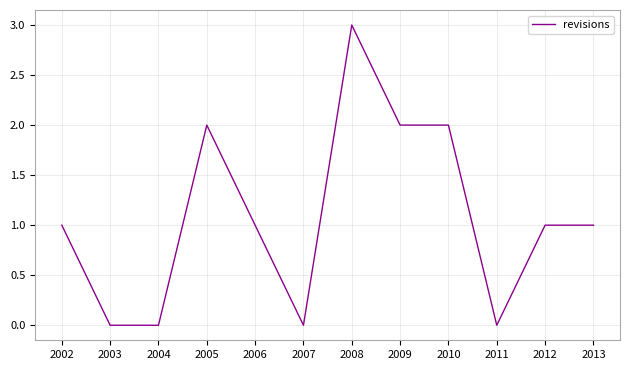

Reading left to right, list all the values displayed in this chart.

1	0	0	2	1	0	3	2	2	0	1	1